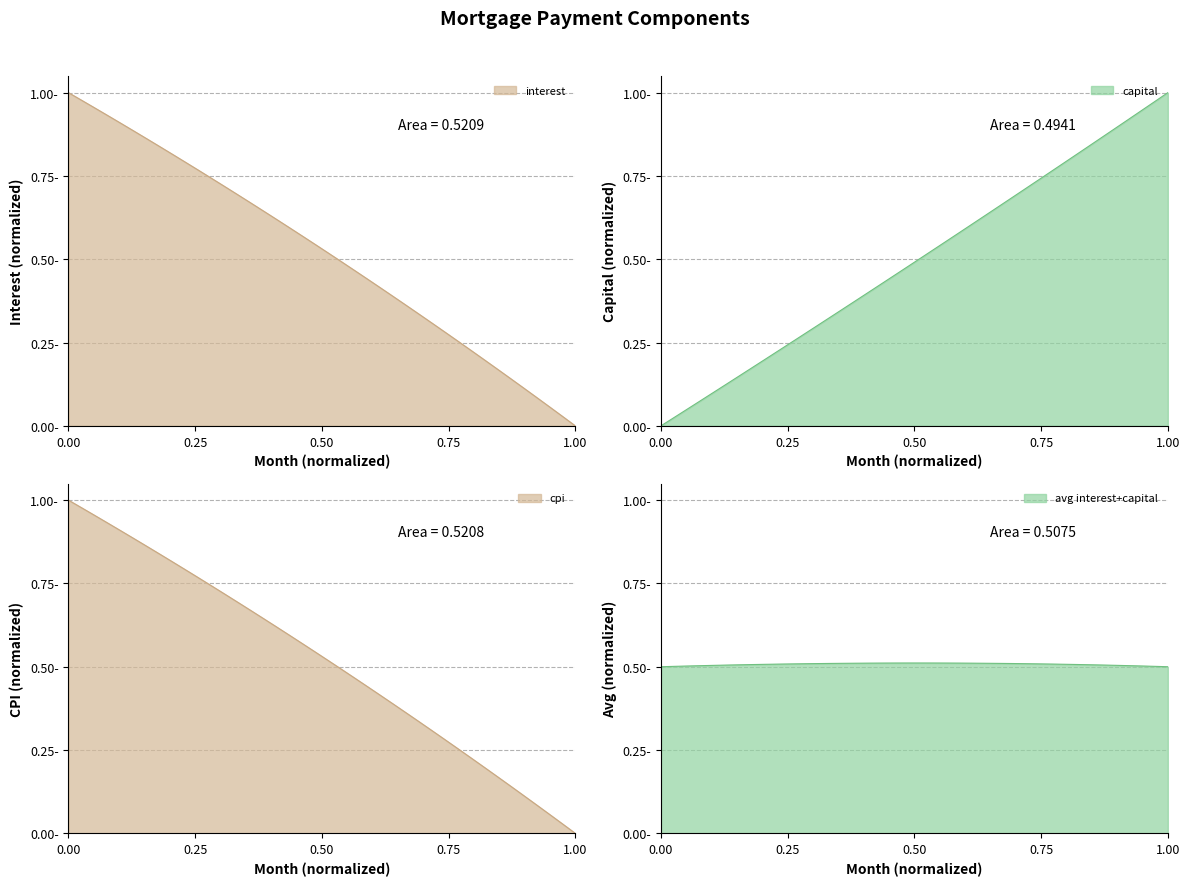

True or false: interest and cpi intersect in this chart.

False